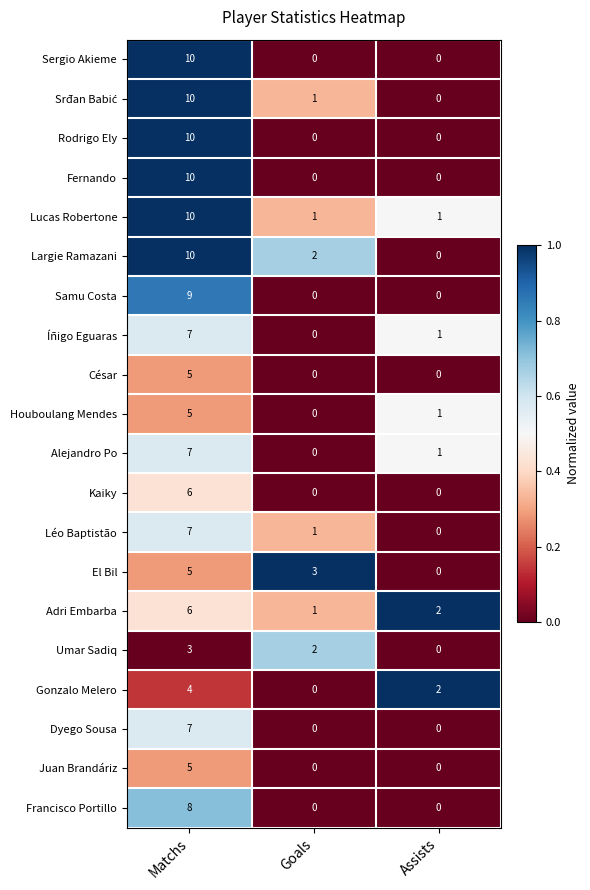

What is the maximum value shown in the chart?

10